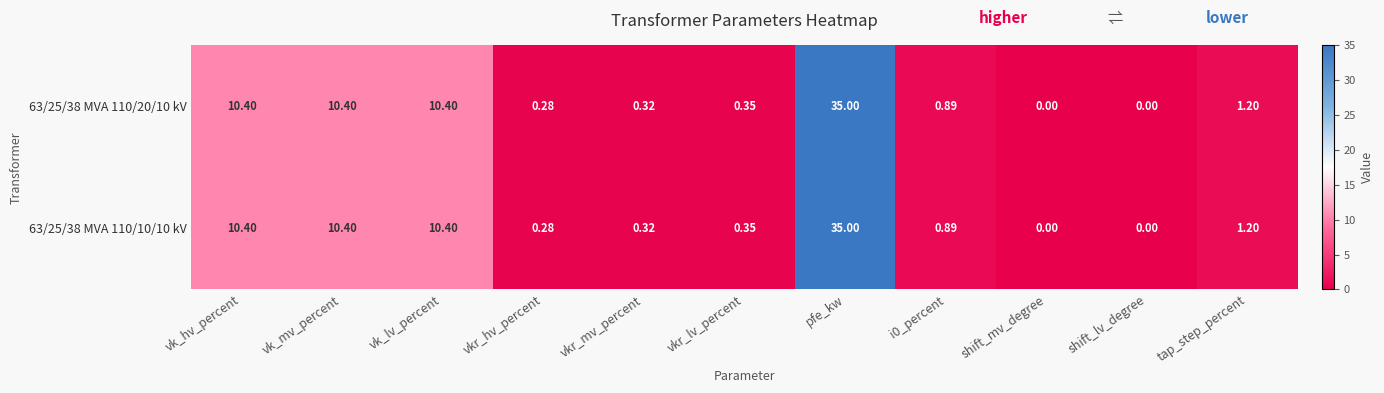

Is the value of 63/25/38 MVA 110/10/10 kV at vk_lv_percent greater than the value of 63/25/38 MVA 110/20/10 kV at i0_percent?

Yes